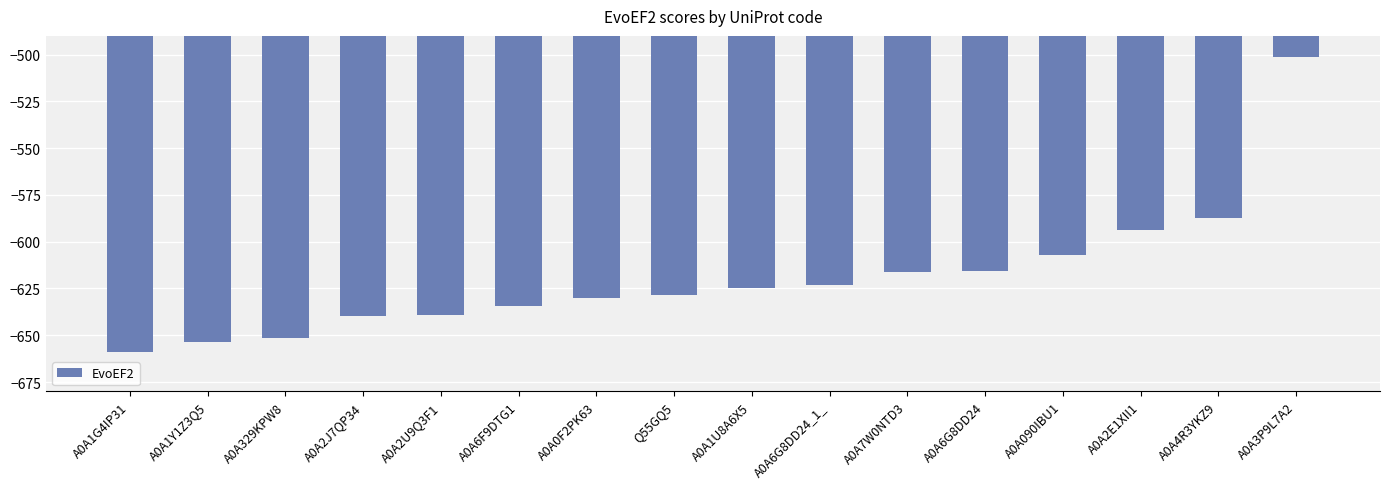

Does the chart contain stacked bars?

No